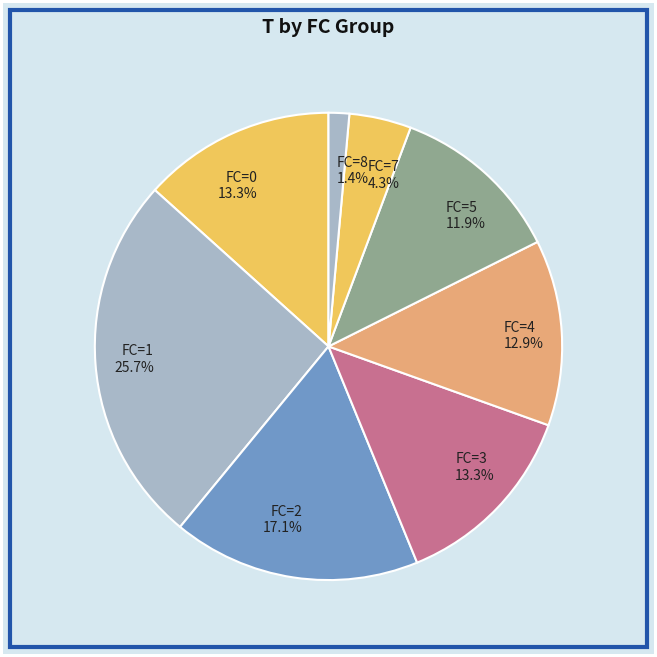

What is the ratio of the value at FC=4 to the value at FC=5?

1.1